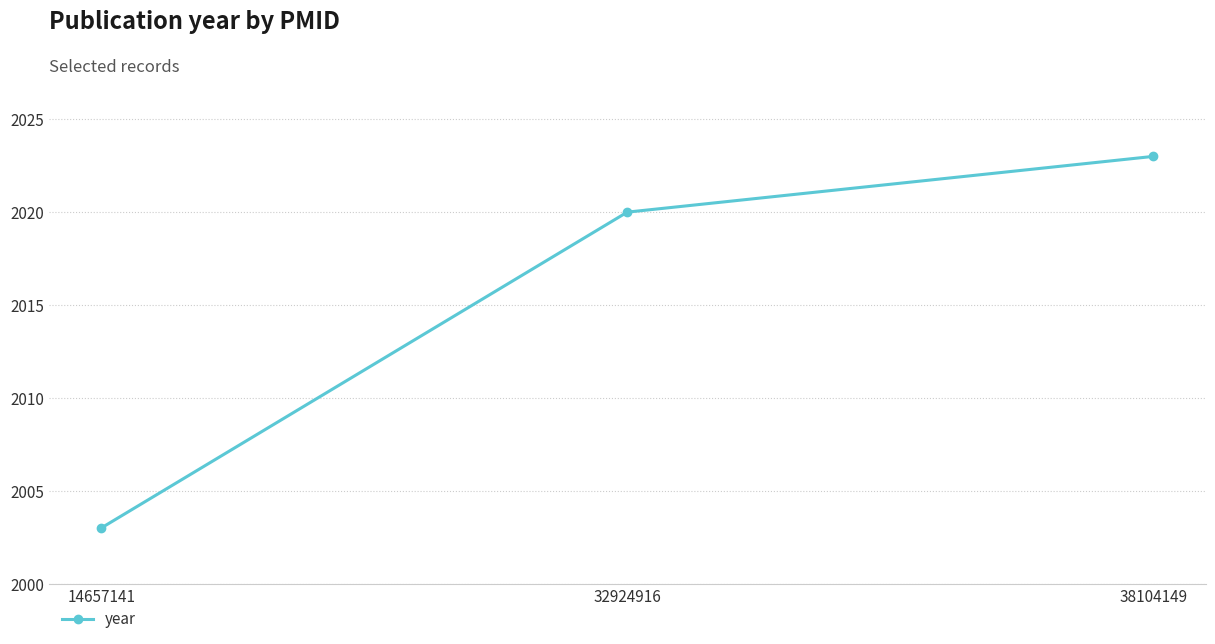

What is the ratio of the value at 32924916 to the value at 38104149?

1.0